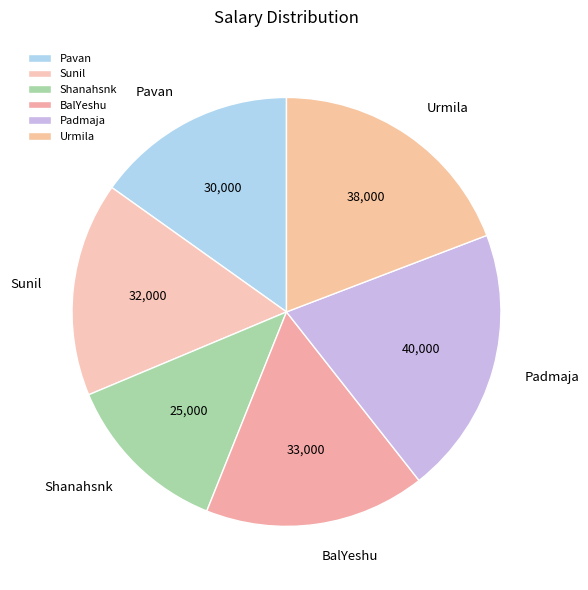

Combined, do Pavan and Sunil account for over 50%?

No